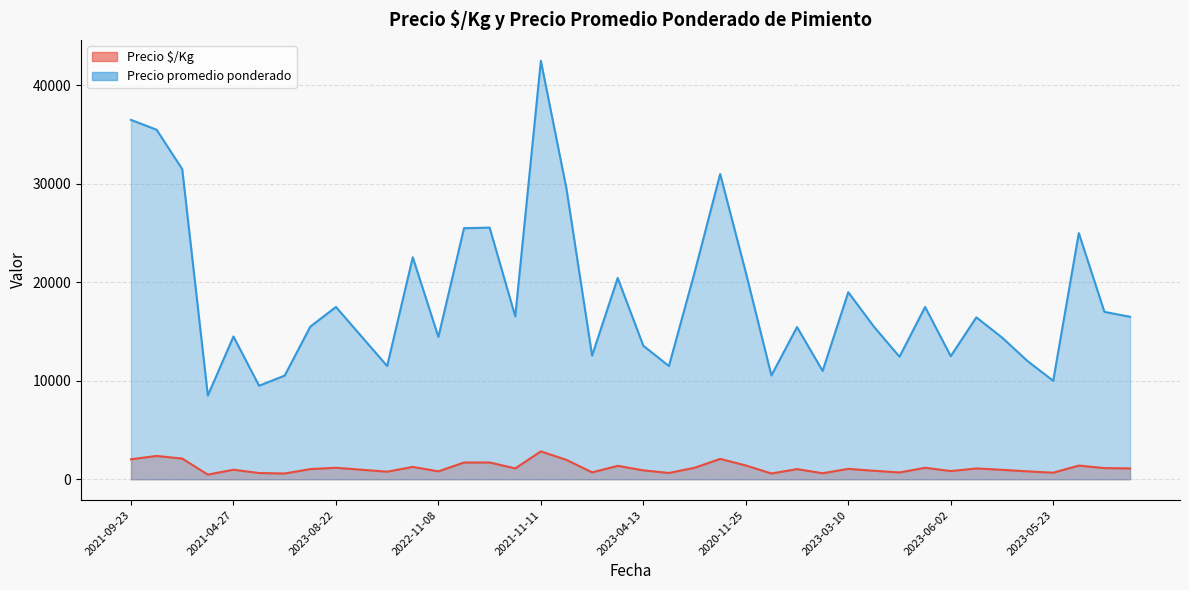

List the series in order of their peak value, lowest first.

Precio $/Kg, Precio promedio ponderado